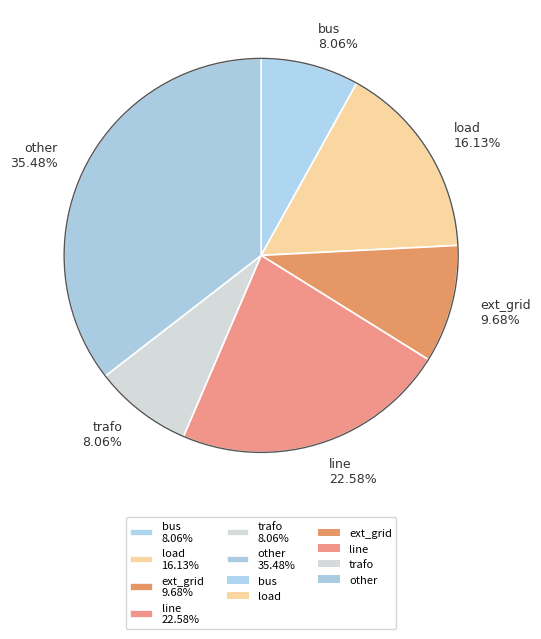

Is there a majority slice in this chart?

No